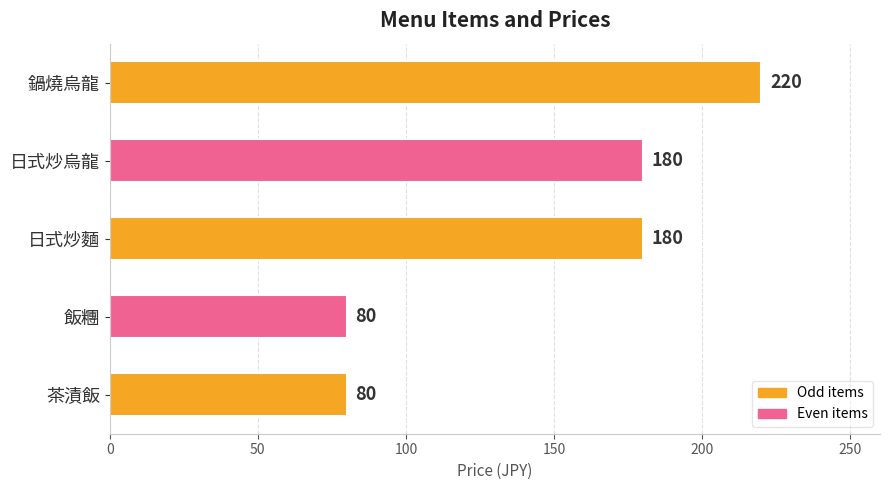

What is the greatest value displayed?

220